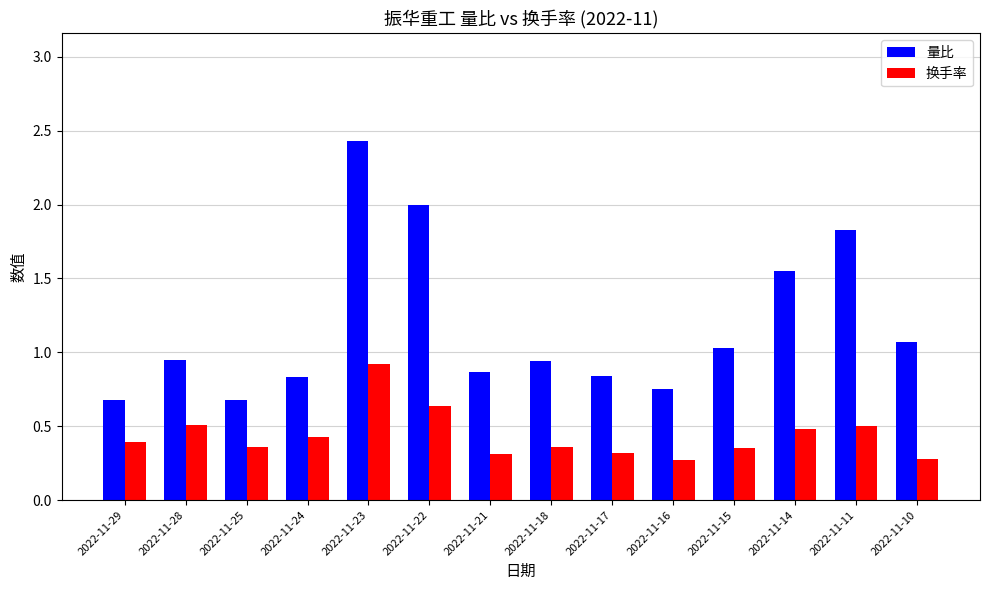

At 2022-11-24, list the series in order from largest to smallest.

量比, 换手率